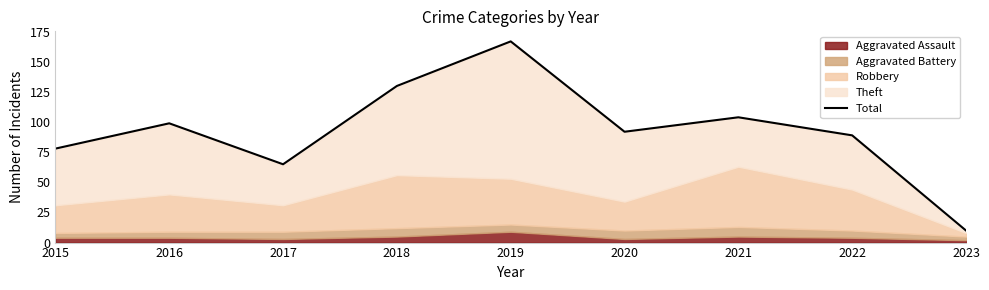

What is the maximum value shown in the chart?

167